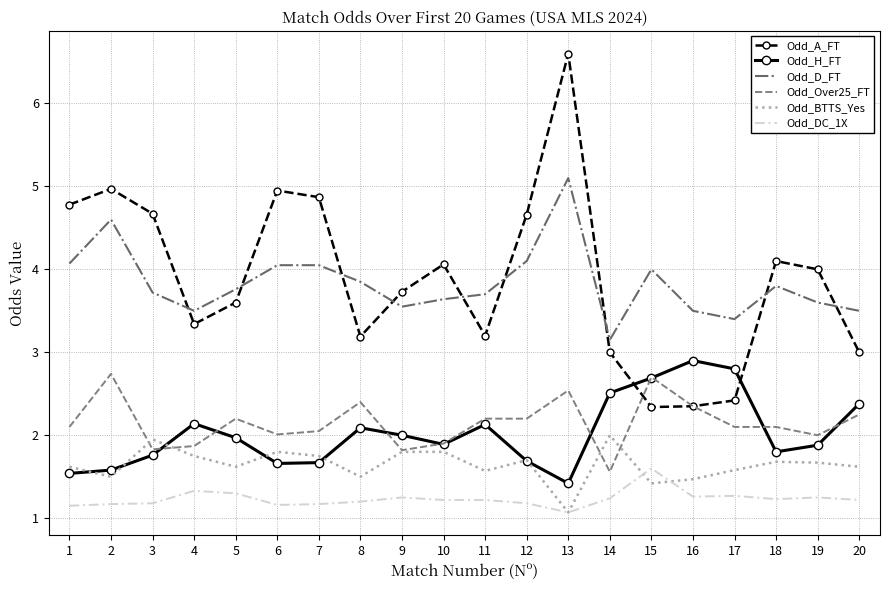

What is the minimum value shown in the chart?

1.1